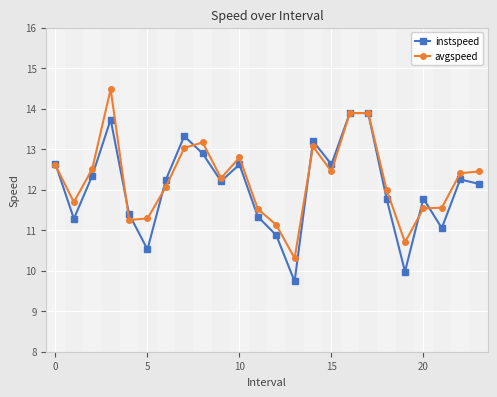

How many data points in instspeed are above 12?

14